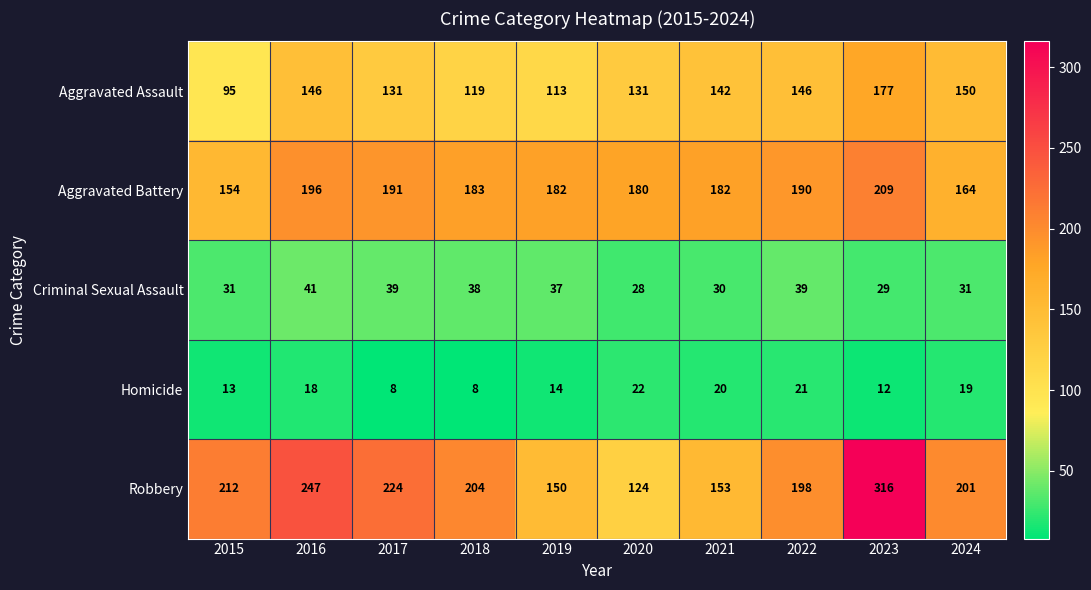

Which category has the lowest value in the Robbery series?

2020